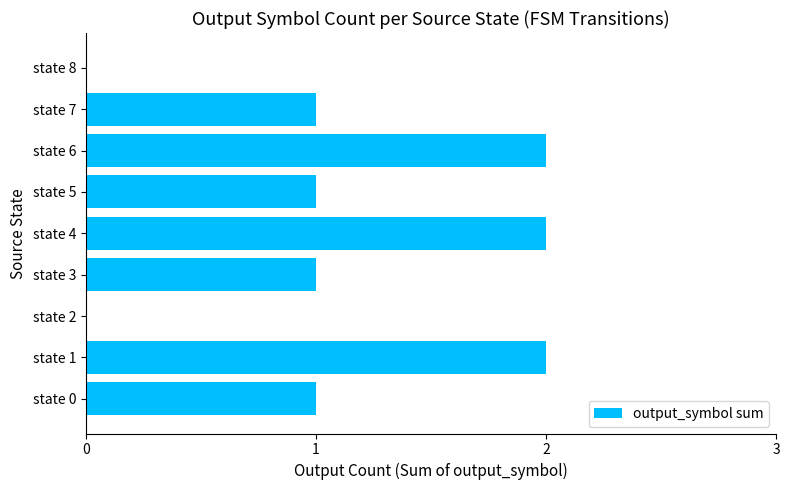

Count the number of categories in the chart.

9